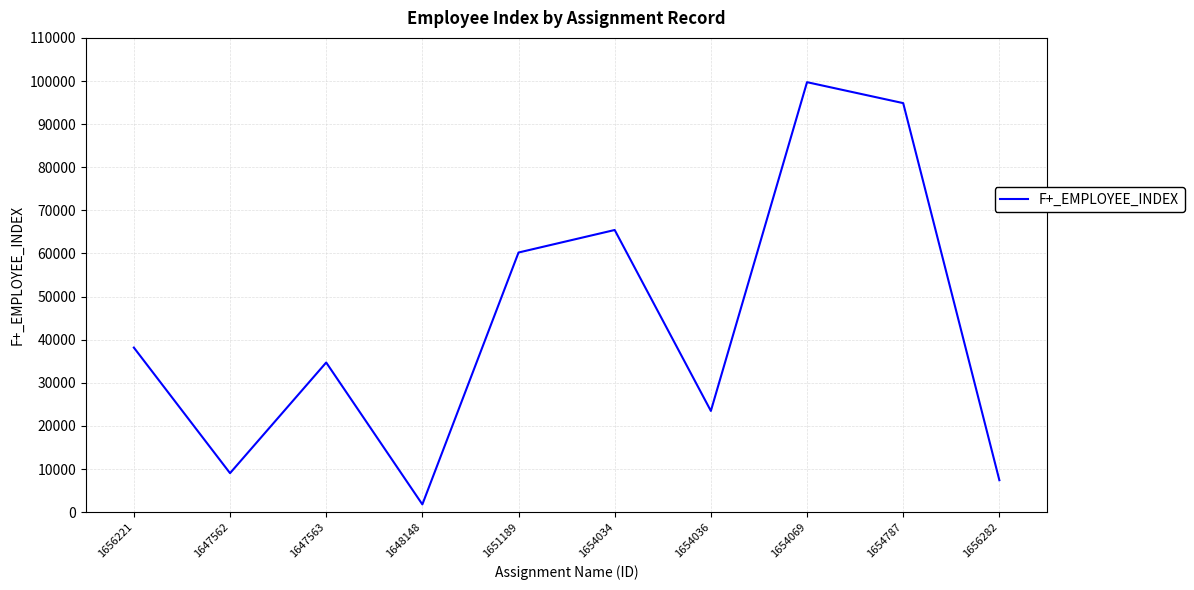

What is the sum of the values at 1647562 and 1654036?

32550